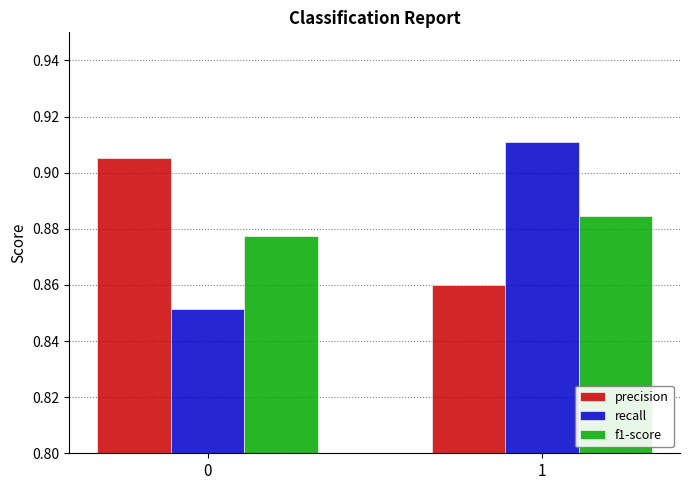

The precision series shows 1.5 at 0. True or false?

False